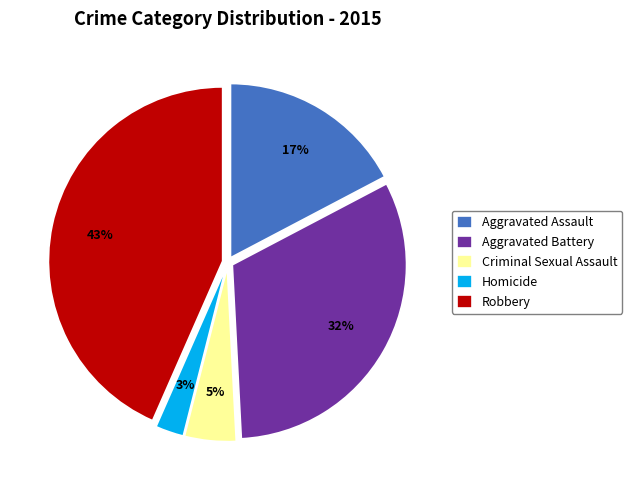

Do Aggravated Assault and Robbery together represent more than half of the pie?

Yes